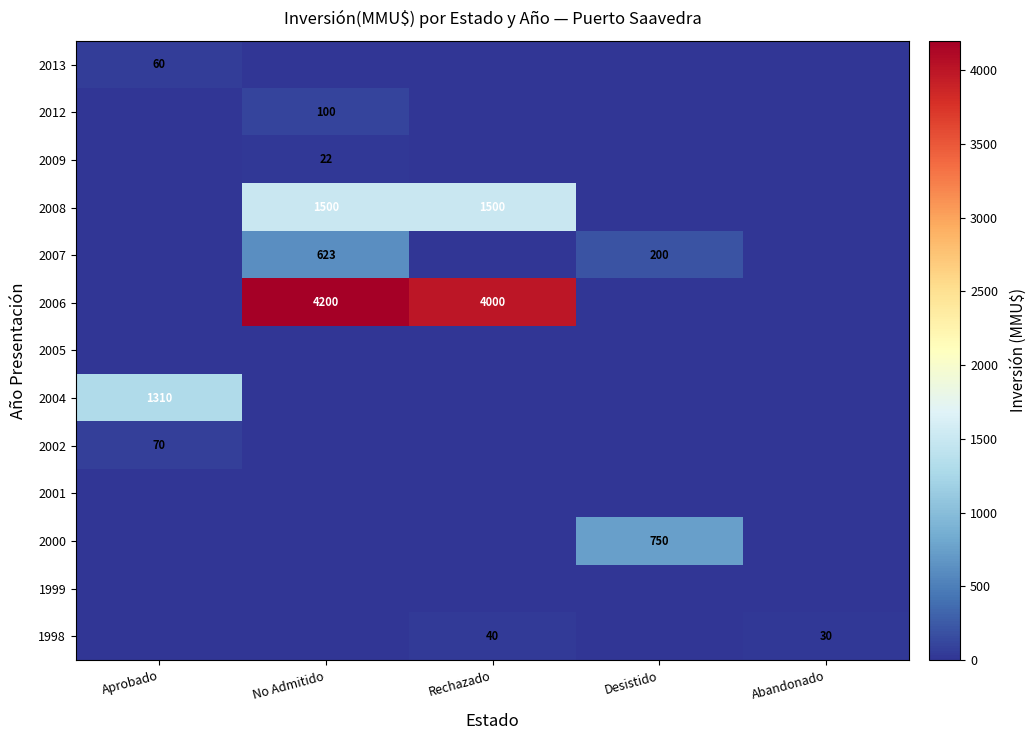

How many categories are shown in the chart?

5